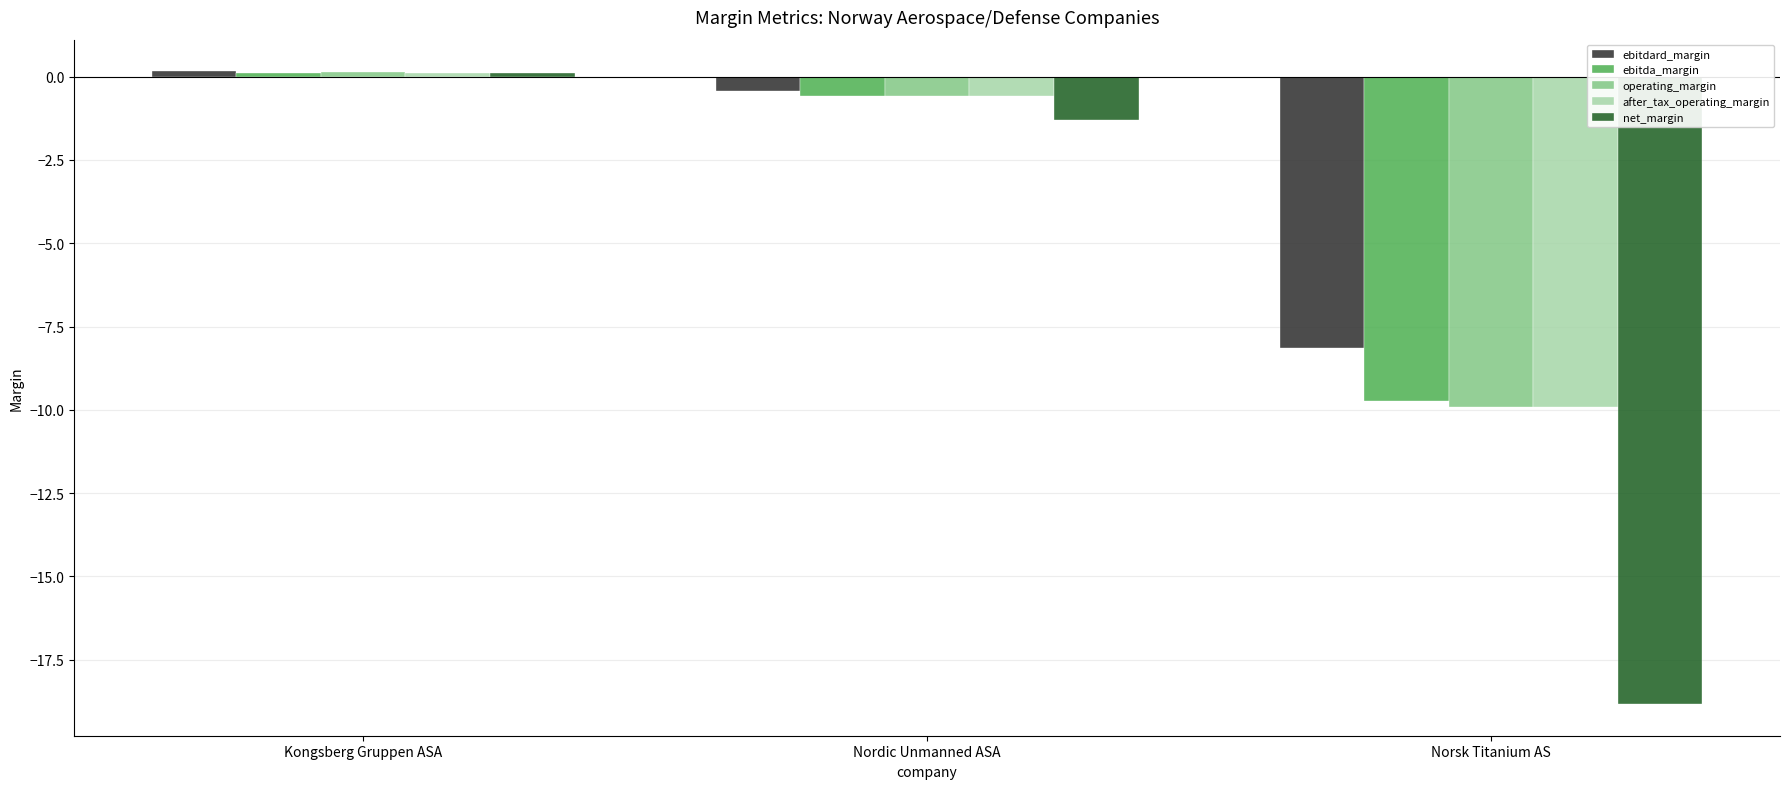

Which series has the widest spread of values?

net_margin